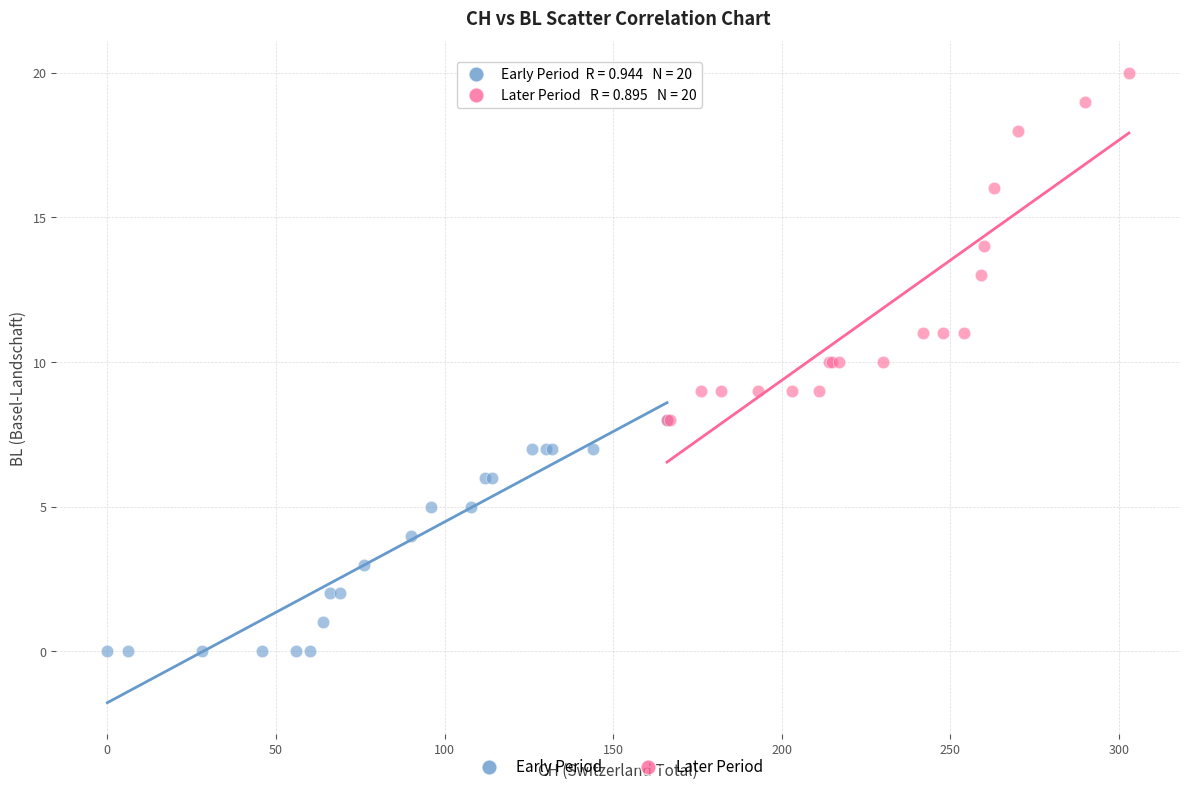

Which series contains the highest Y value?

Later Period